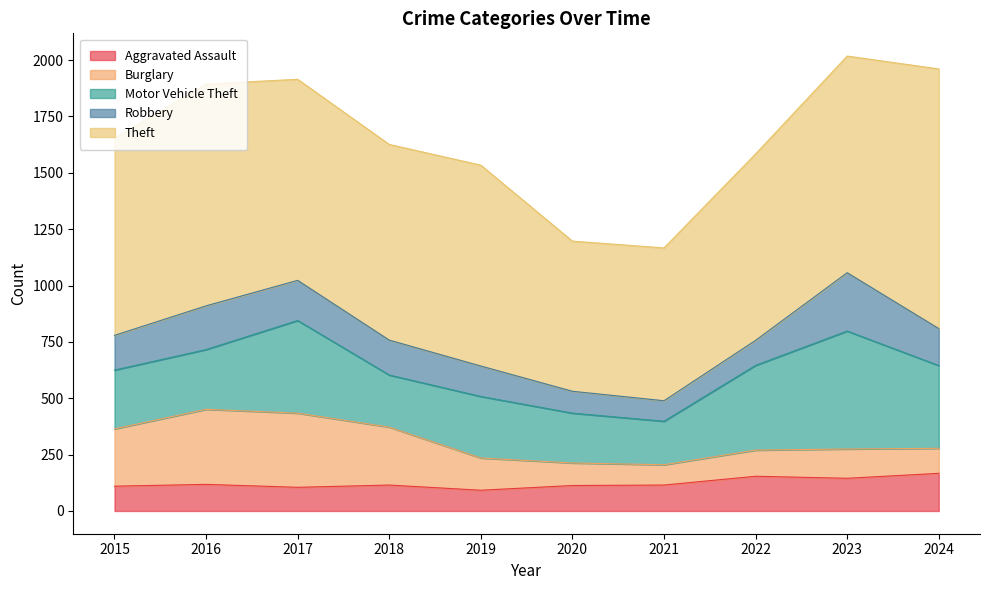

Reading left to right, what are all the values shown in this chart?

Aggravated Assault: 110	118	105	115	92	113	115	154	145	167
Burglary: 254	333	329	257	143	100	90	116	130	111
Motor Vehicle Theft: 261	265	411	231	273	221	193	376	523	367
Robbery: 154	194	178	155	135	97	91	111	259	164
Theft: 874	984	892	868	891	666	678	827	961	1152